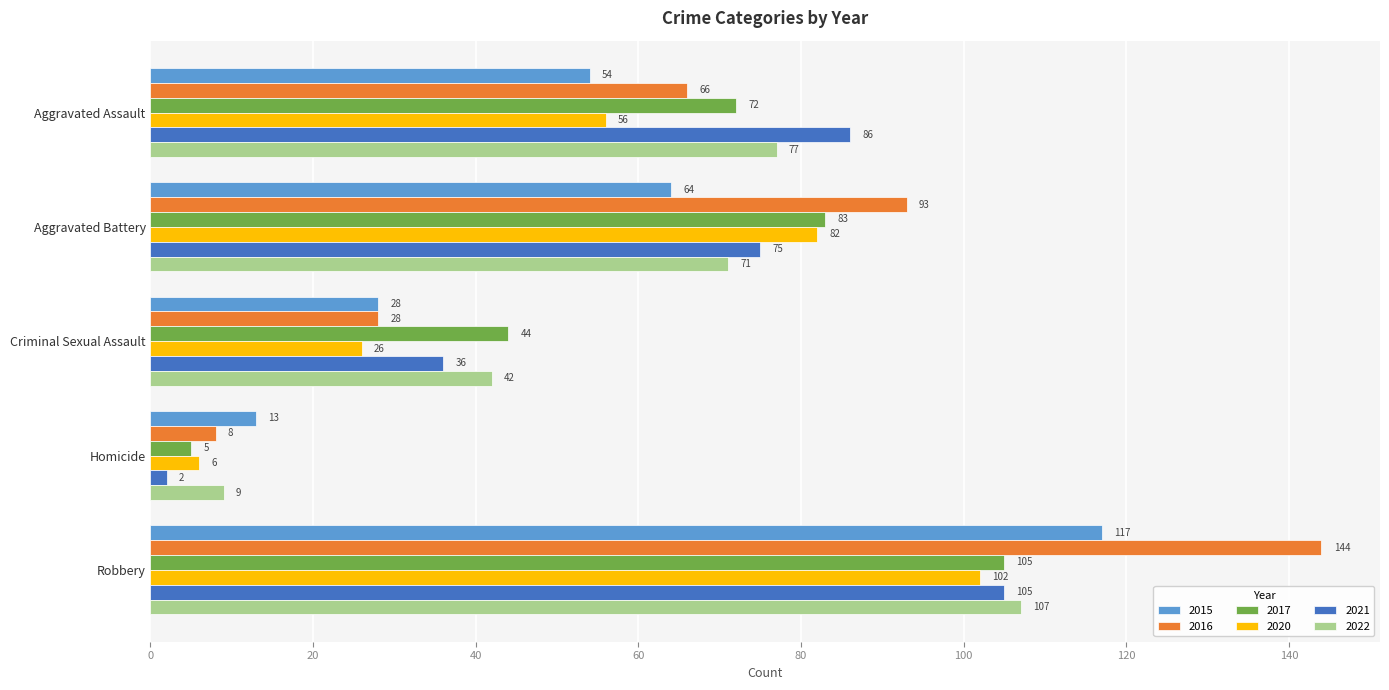

Which series changed the most between Aggravated Assault and Criminal Sexual Assault?

2021